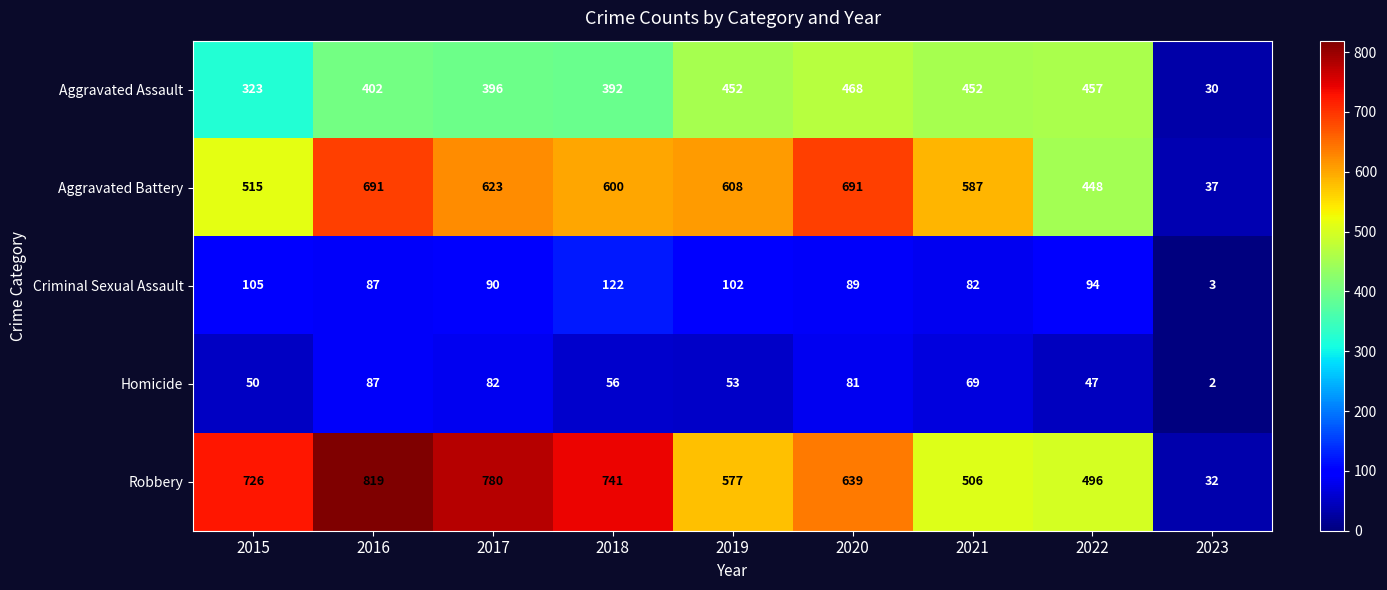

At which label does Aggravated Battery first exceed 600?

2016